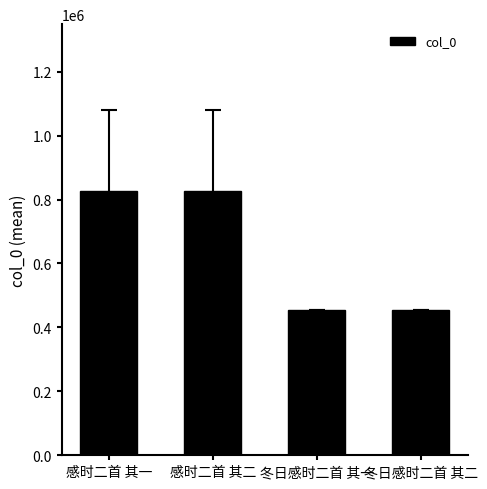

Between 感时二首 其一 and 冬日感时二首 其二, which is larger?

感时二首 其一